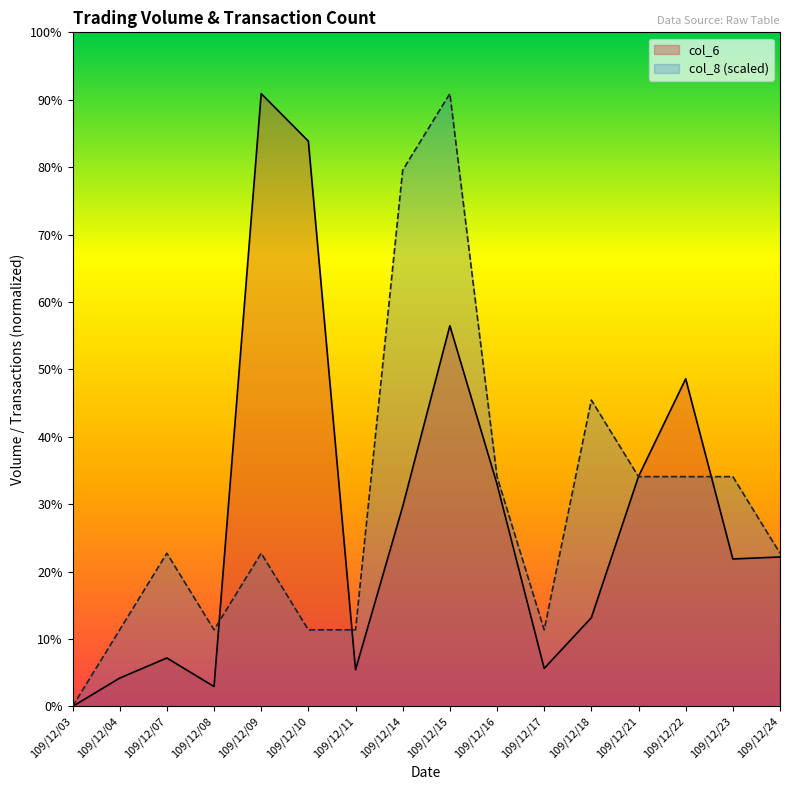

At which category is the sum across all series the highest?

109/12/15